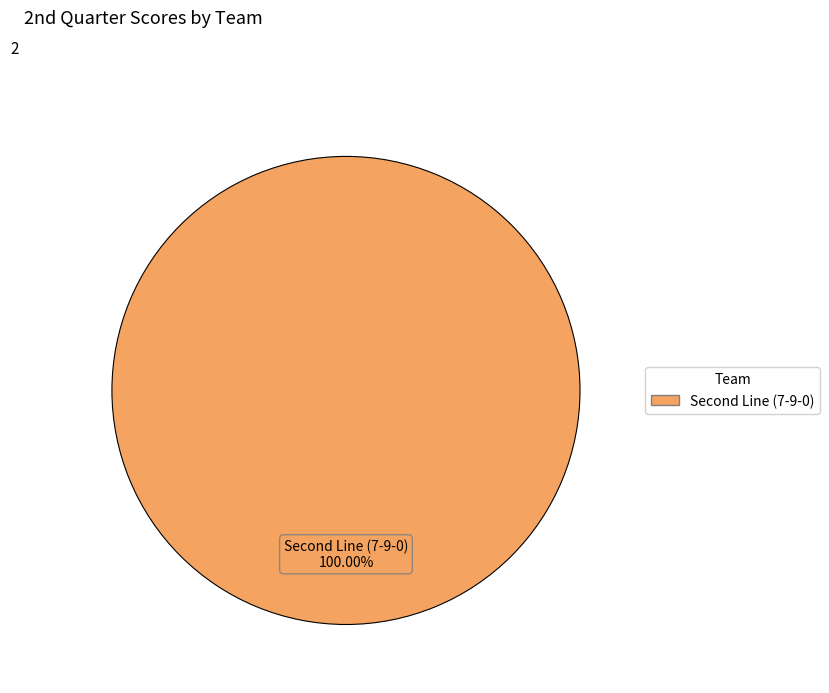

Does any single category account for the majority?

Yes